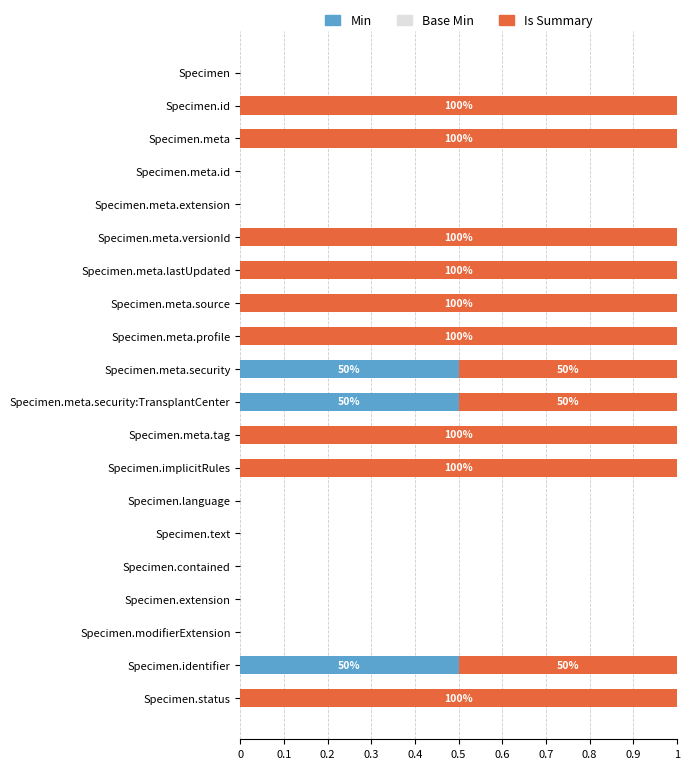

The Min series shows 0.0 at Specimen.meta.tag. True or false?

True